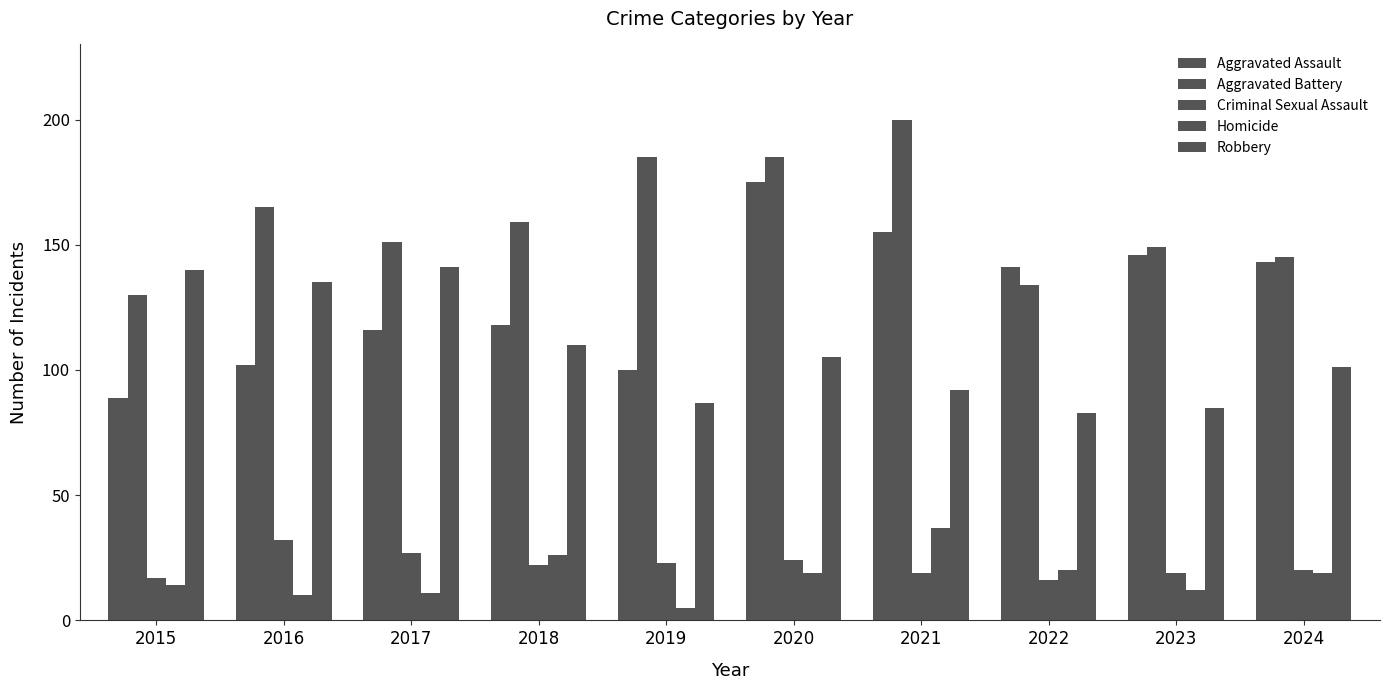

How many values in the Robbery series are below 105?

5